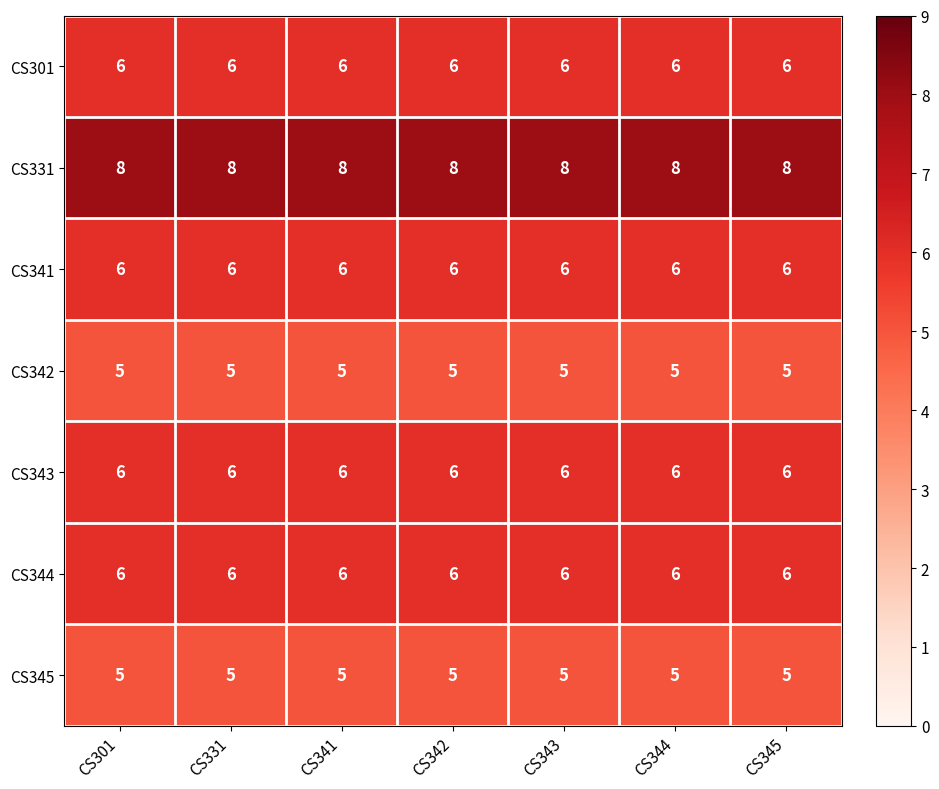

What is the total value across all series at CS331?

42